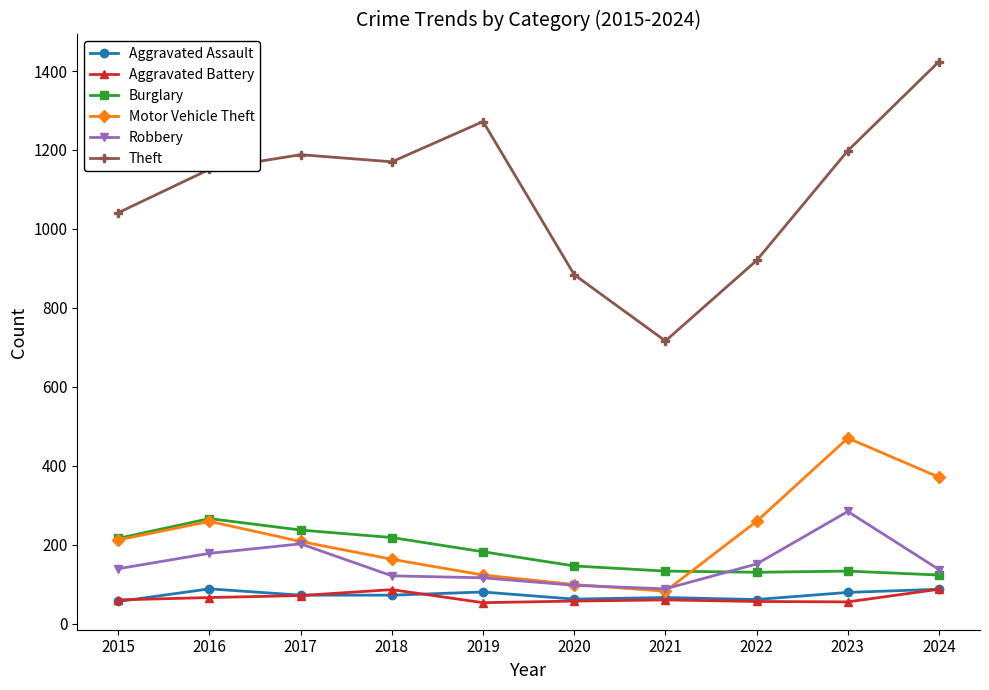

True or false: Aggravated Assault and Burglary cross at least once.

False